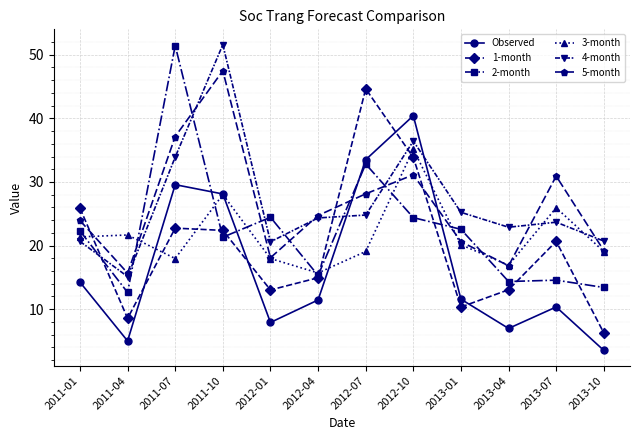

Is the value of Observed at 2011-07 greater than the value of 4-month at 2011-04?

Yes